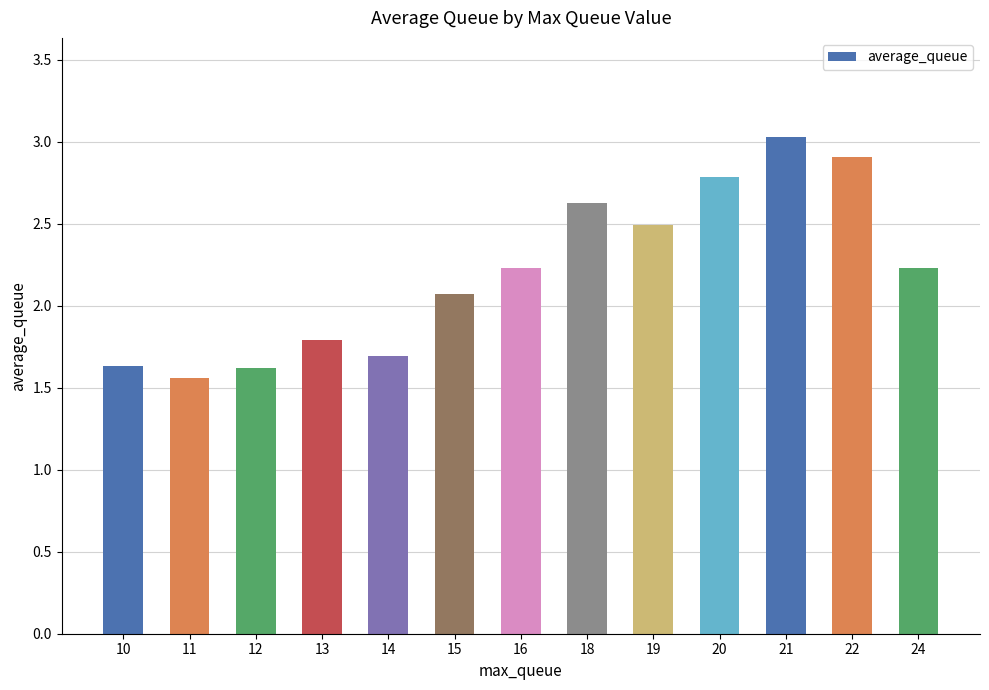

What is the average value?

2.2